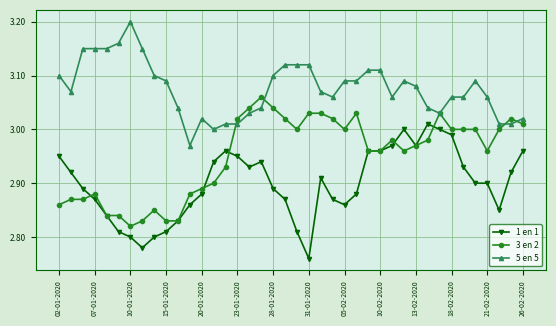

True or false: 5 en 5 has more than 0 interior local peaks.

True